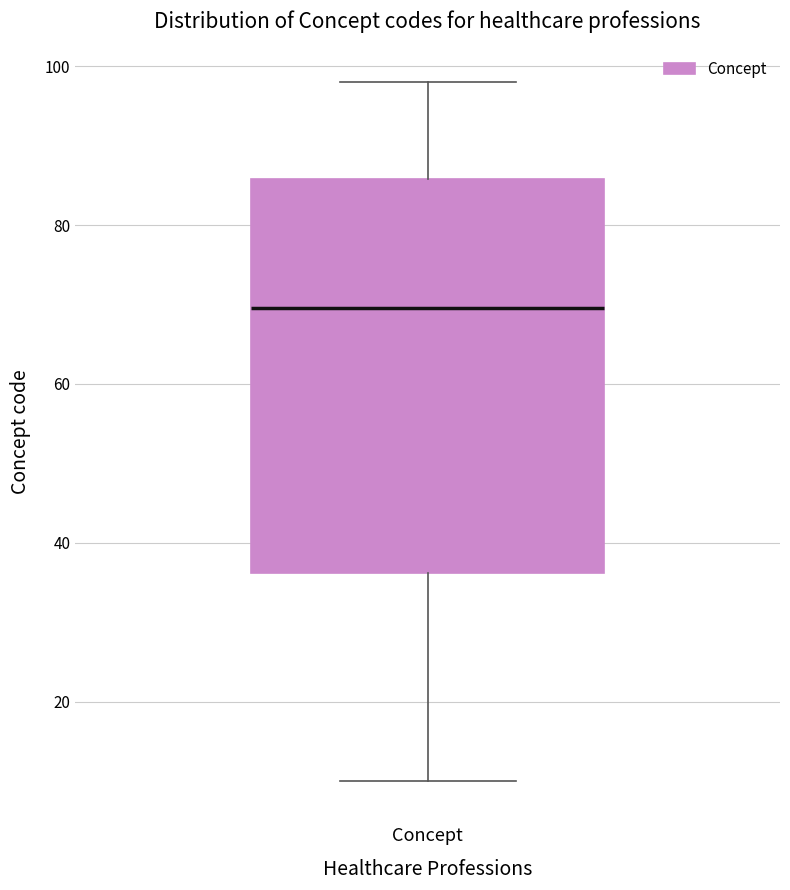

Transcribe this box plot: give where the median line is, the range the box spans, and where the two whiskers end, as read against the y-axis. The values are not printed on the chart, so give them approximately, as read against the axis.

median 70, box 36 to 86, whiskers 10 to 98